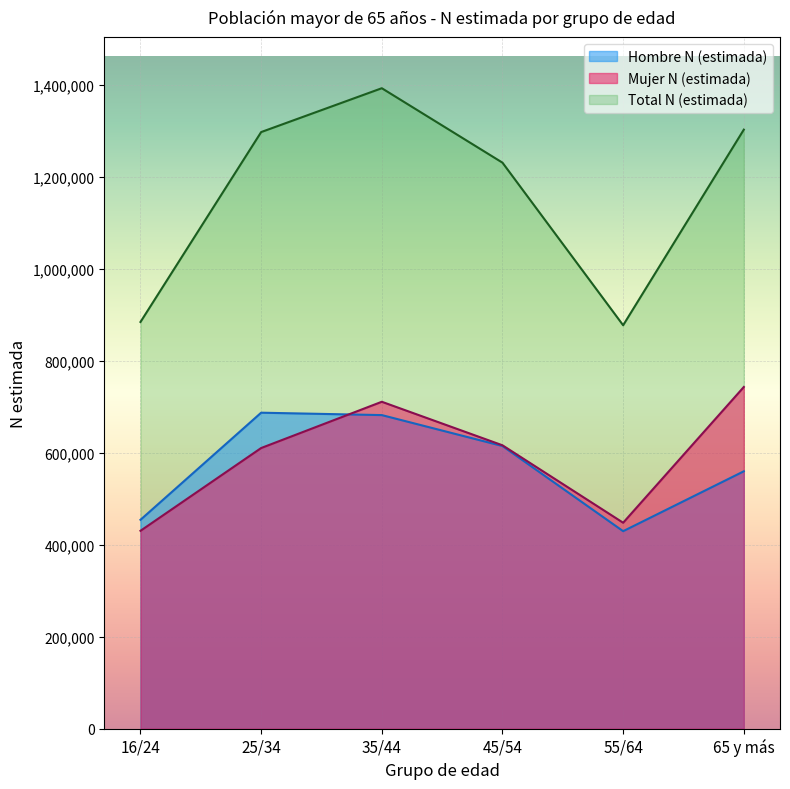

What is the spread (max minus min) of values at 55/64?

447800